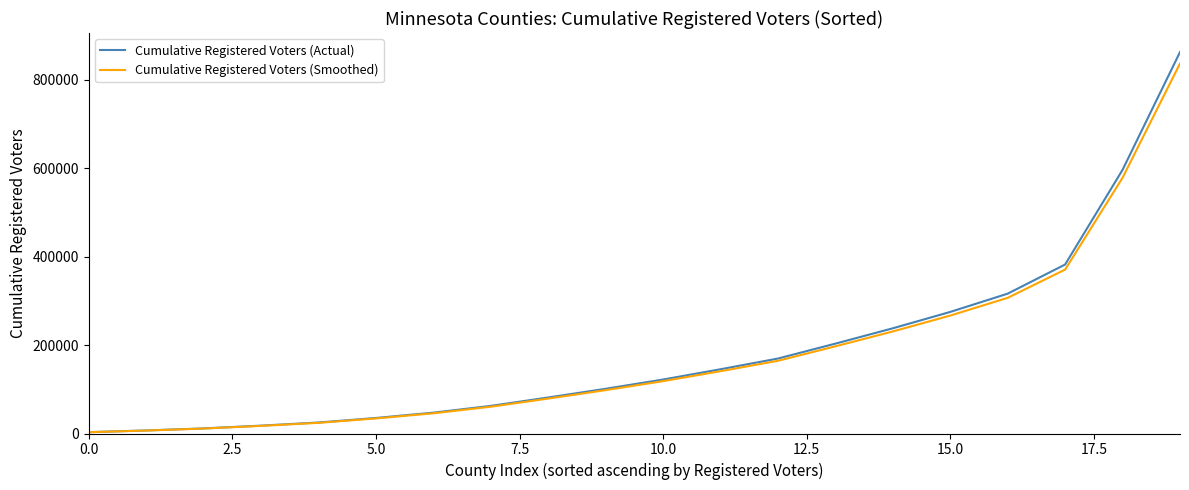

How many lines are shown in the chart?

2